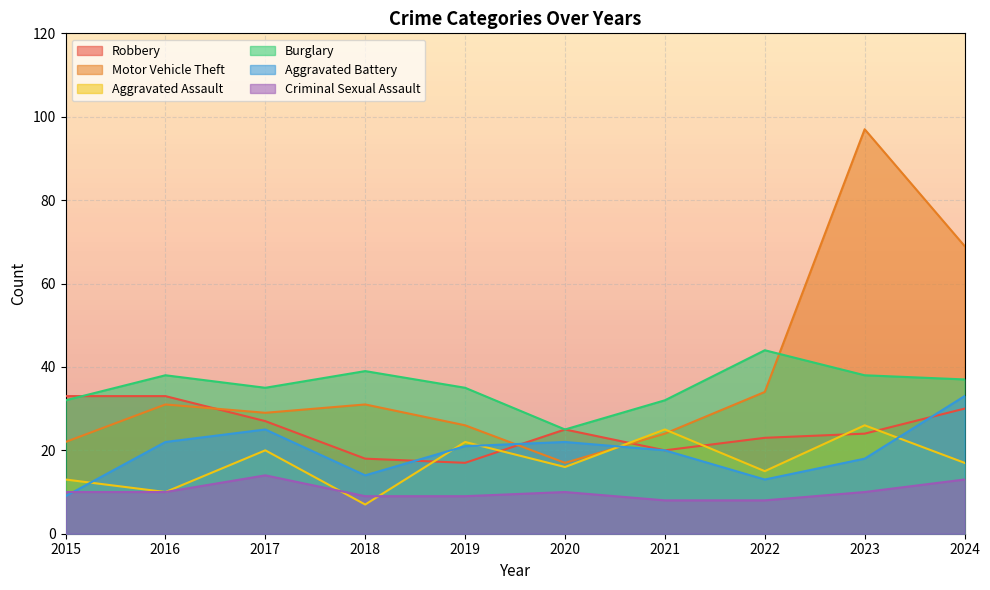

List the series in order of their peak value, highest first.

Motor Vehicle Theft, Burglary, Robbery, Aggravated Battery, Aggravated Assault, Criminal Sexual Assault